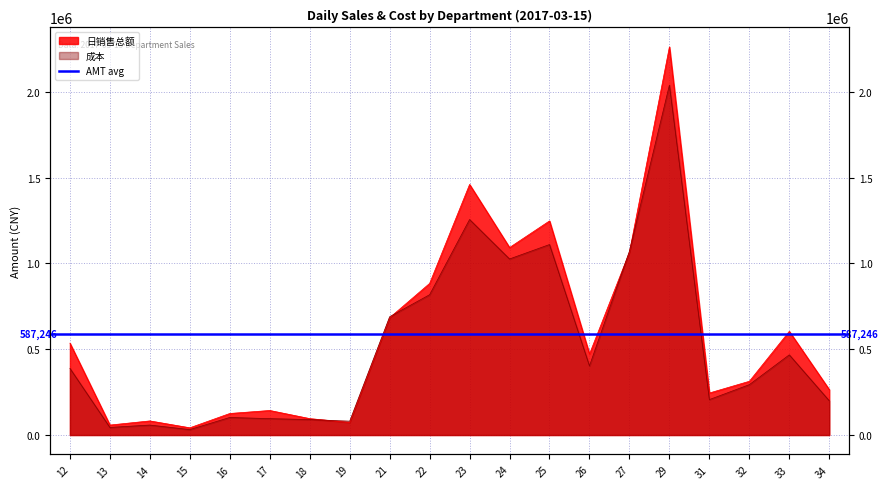

At which label does 成本 reach its peak?

29